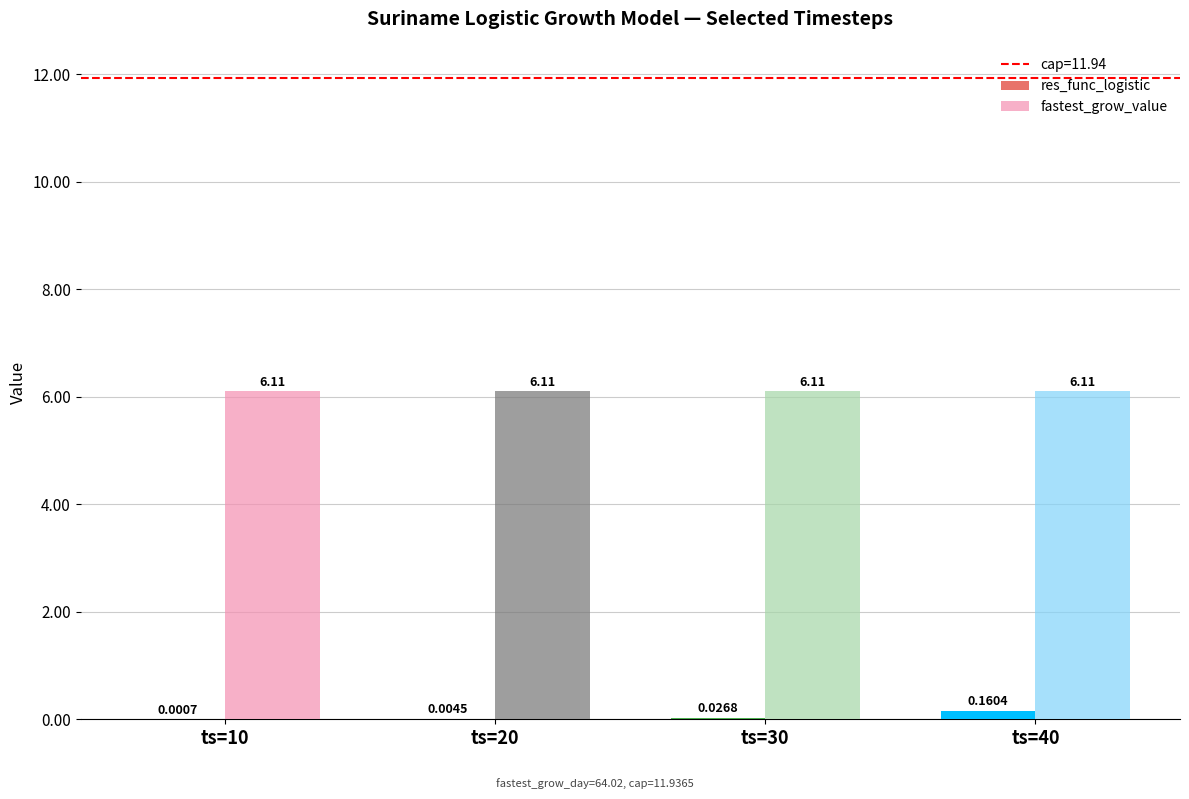

Is the value of fastest_grow_value at ts=30 greater than the value of res_func_logistic at ts=10?

Yes